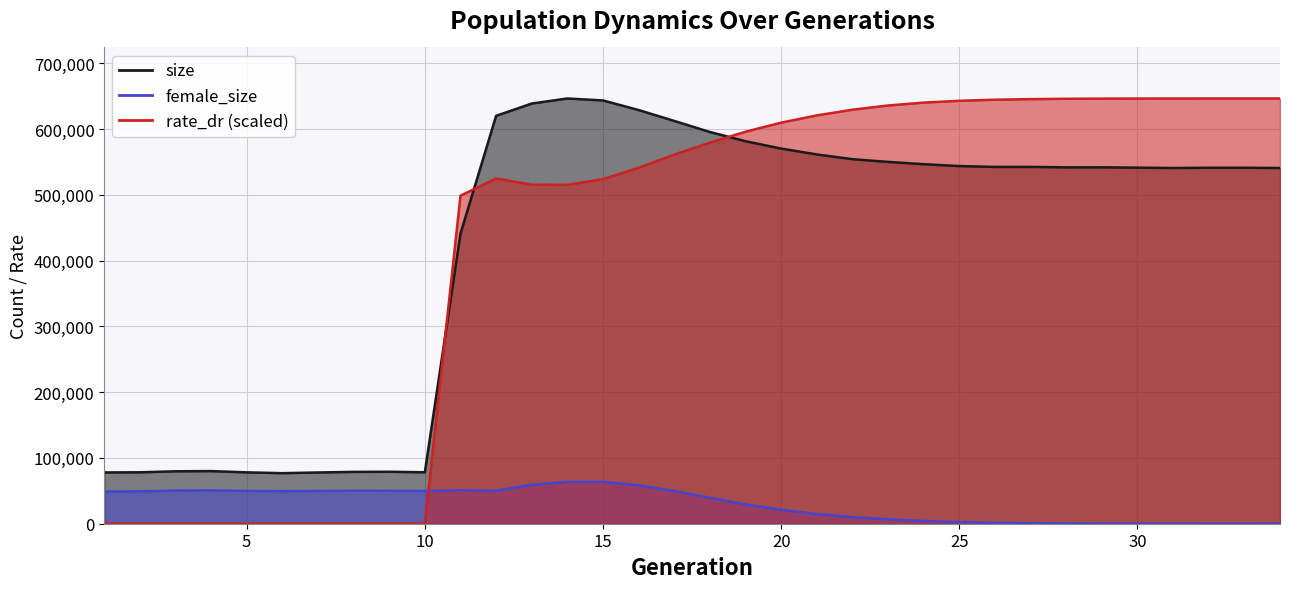

How many lines are shown in the chart?

3